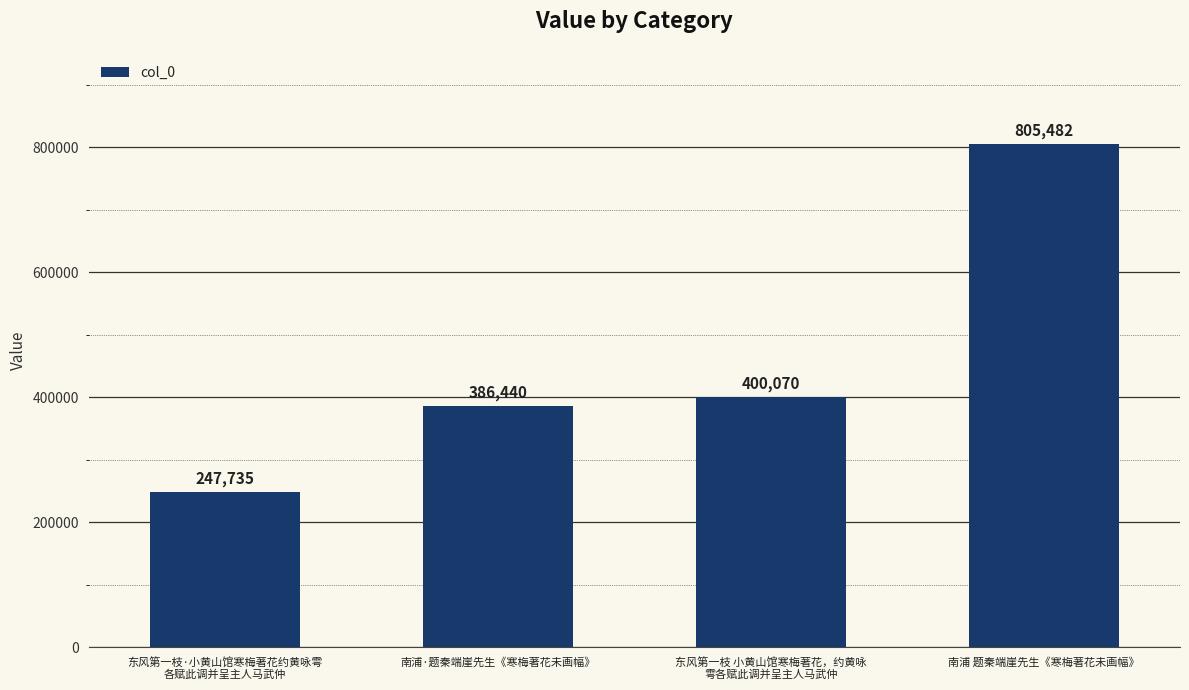

List the labels in order of value, smallest first.

东风第一枝·小黄山馆寒梅著花约黄咏雩
各赋此调并呈主人马武仲, 南浦·题秦端崖先生《寒梅著花未画幅》, 东风第一枝 小黄山馆寒梅著花，约黄咏
雩各赋此调并呈主人马武仲, 南浦 题秦端崖先生《寒梅著花未画幅》